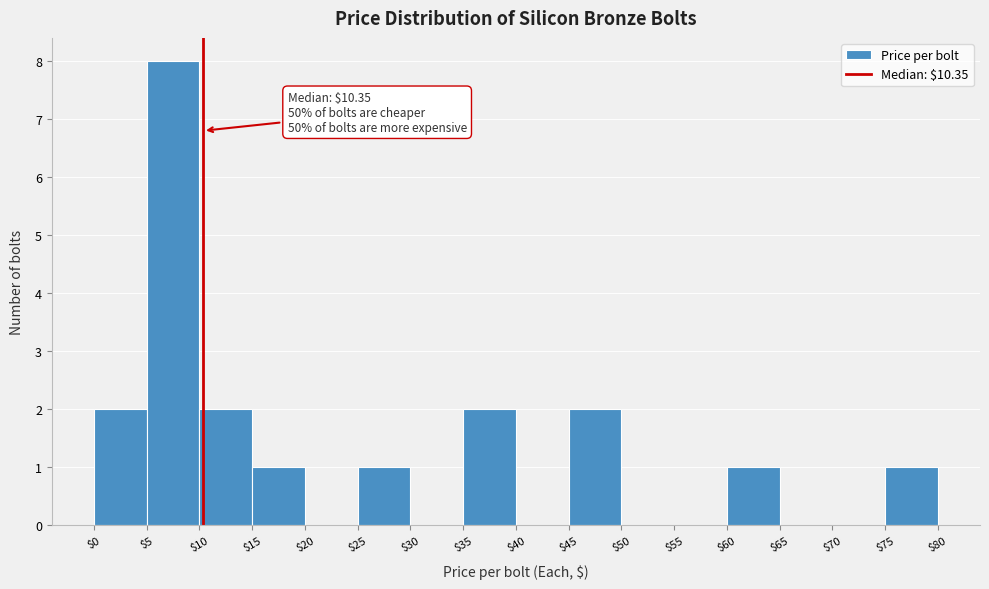

Over which range of the x-axis is the bar tallest?

$5 to $10